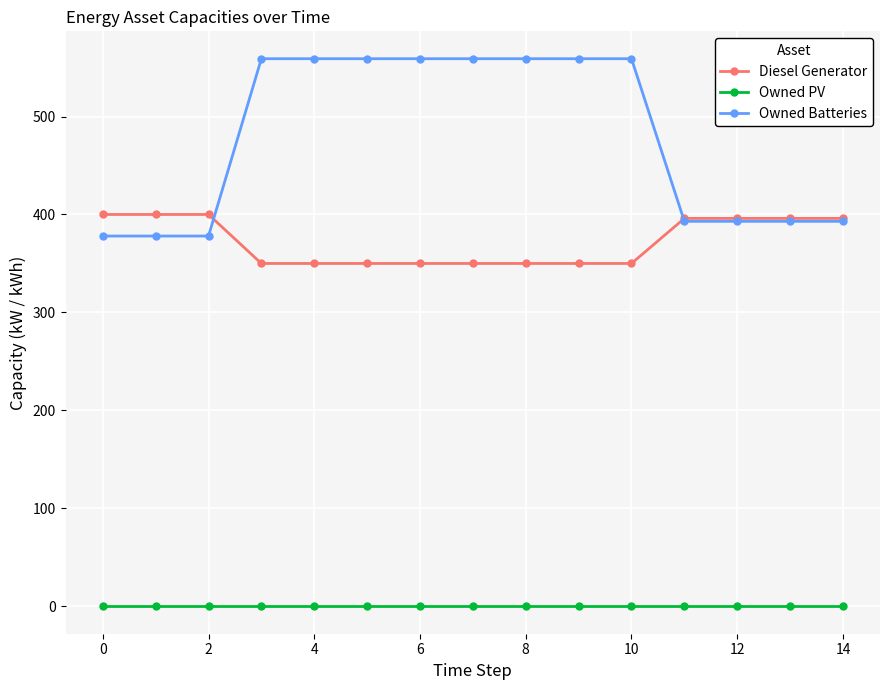

What is the lowest value of the Owned Batteries series?

378